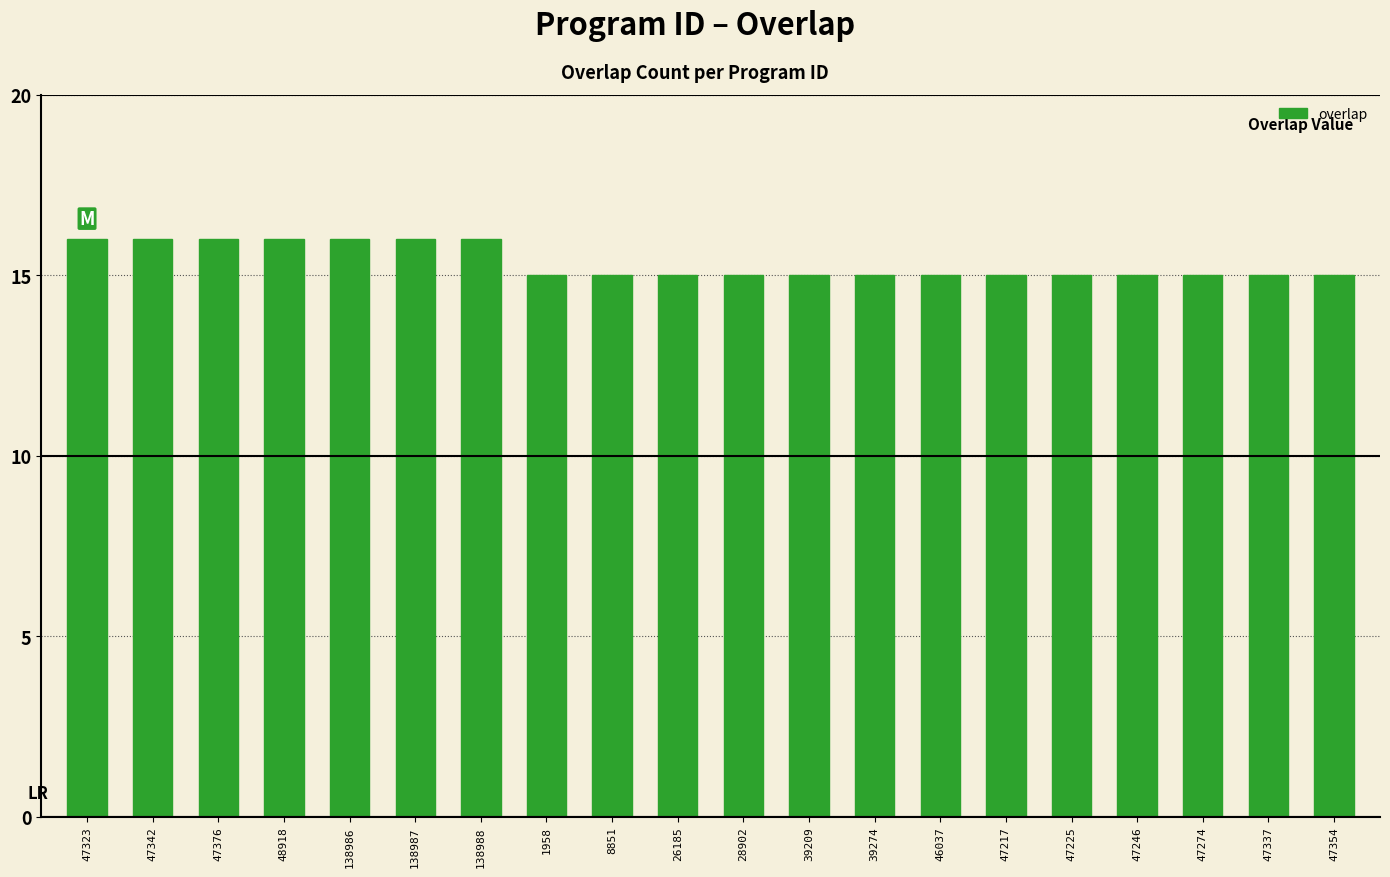

What is the sum of the values at 47246 and 39209?

30